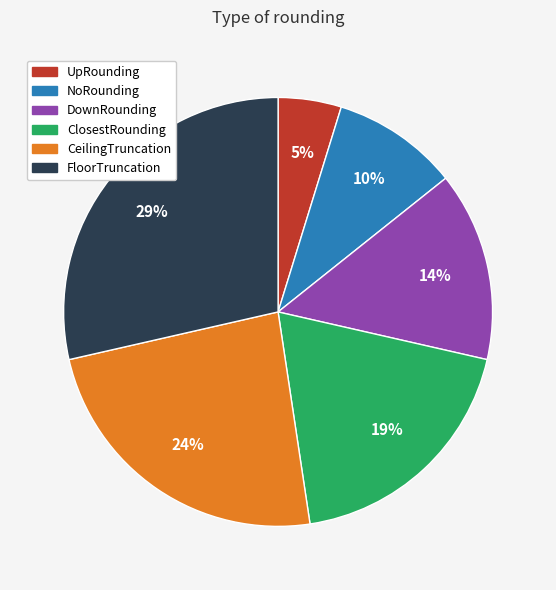

True or false: CeilingTruncation accounts for 24% of the total.

True